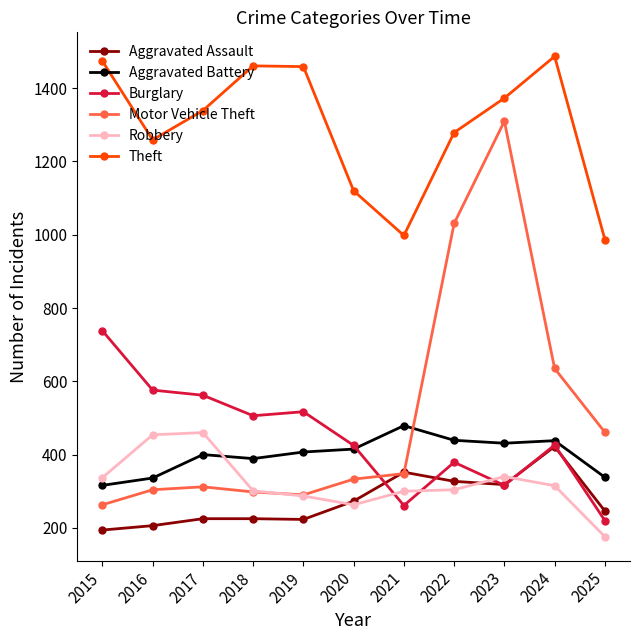

What is the value of the Motor Vehicle Theft point at the 10th from the left?

635